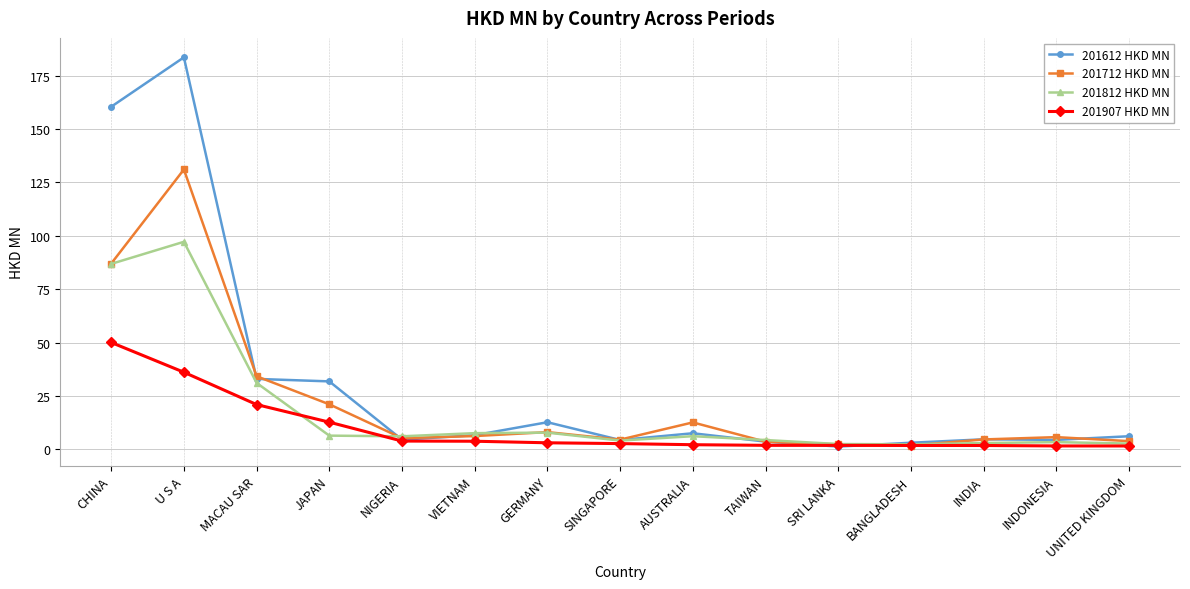

Which series has the widest spread of values?

201612 HKD MN